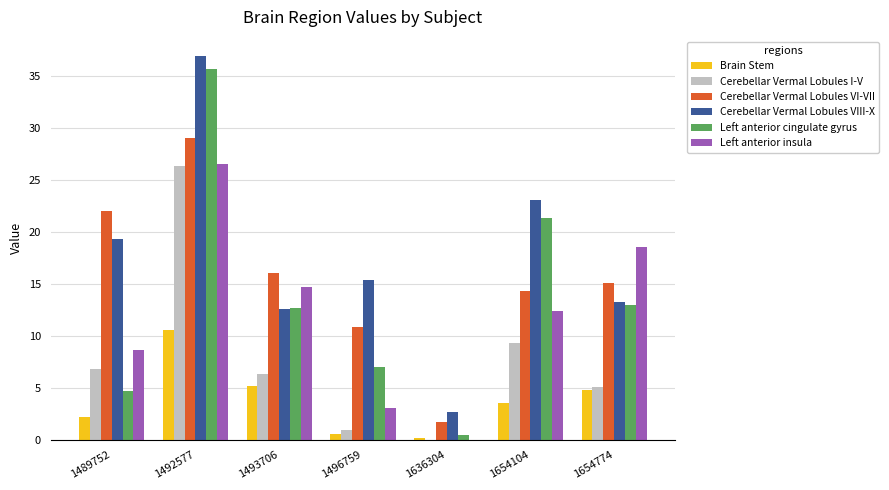

What is the sum of all Cerebellar Vermal Lobules I-V values?

54.8